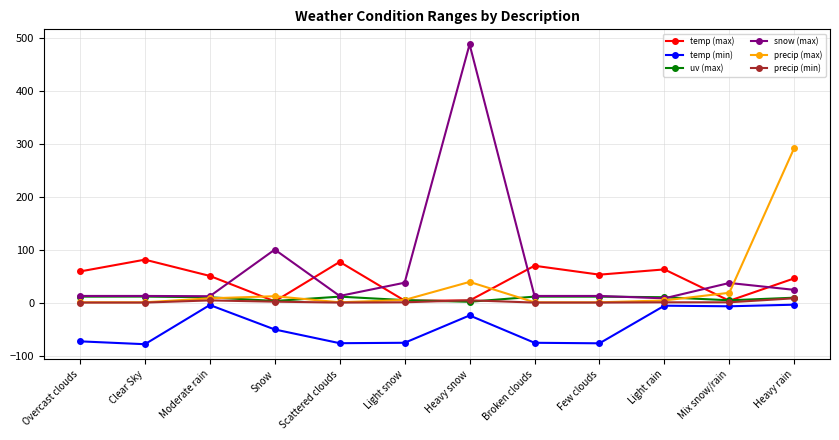

True or false: temp (max) has more than 1 interior local peaks.

True